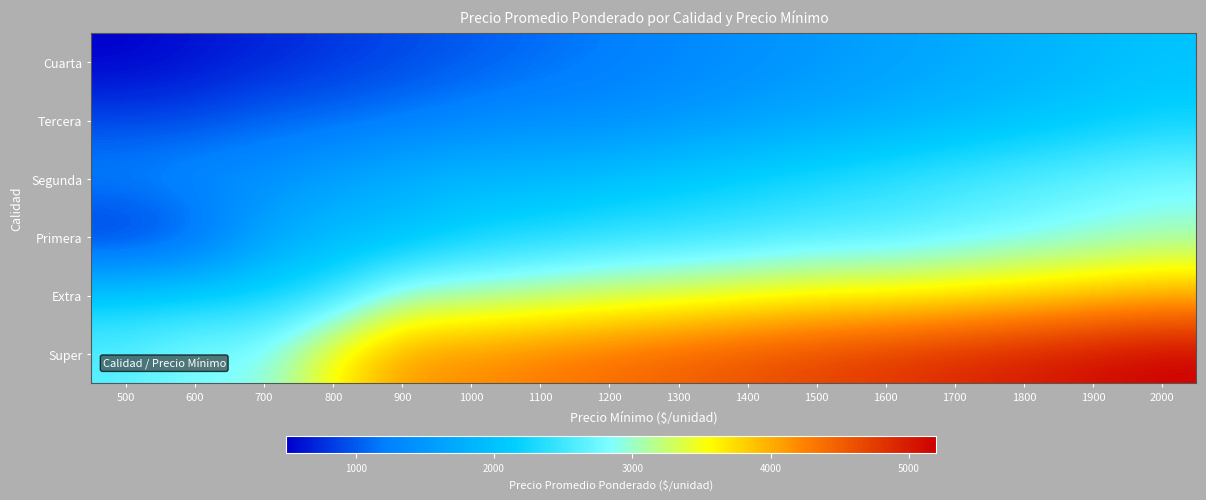

Count the number of categories in the chart.

16